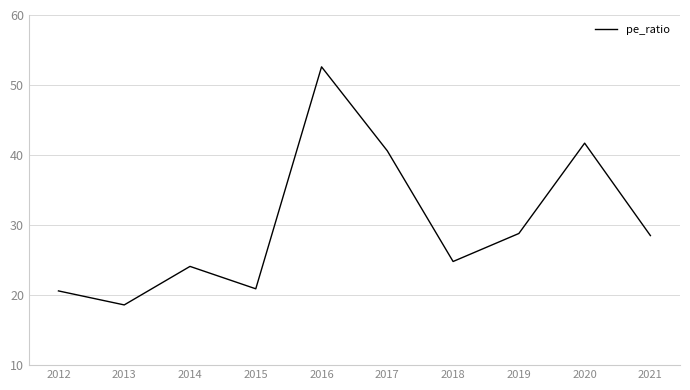

Does the chart have visible grid lines?

Yes